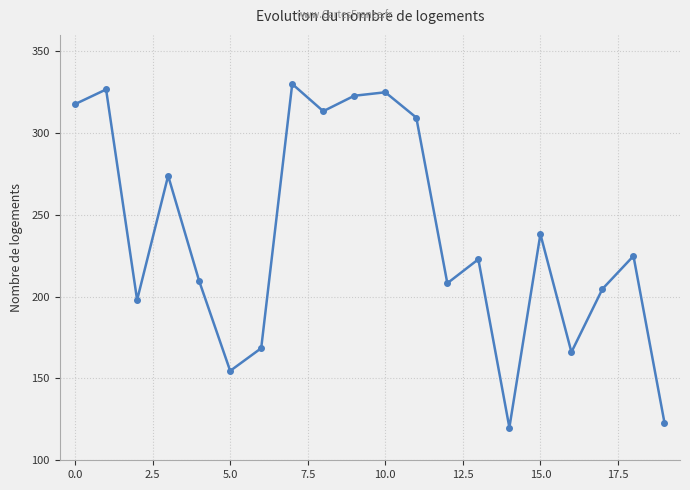

Is this an area chart (filled region under the line)?

No